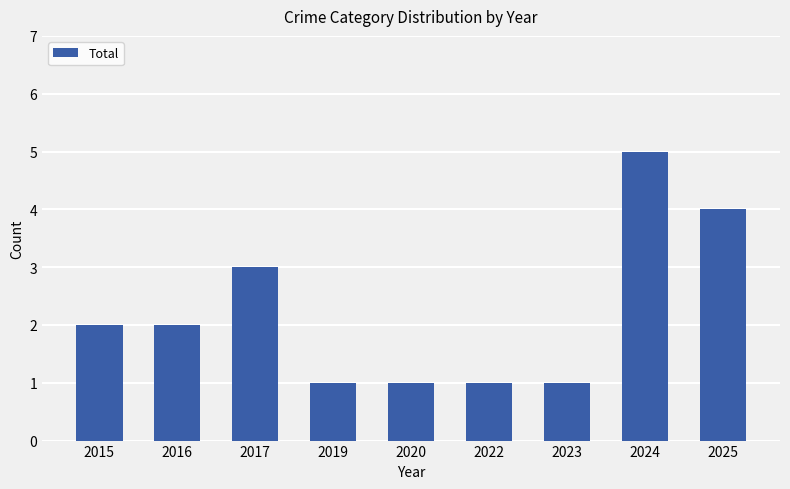

What is the difference between the maximum and minimum values?

4